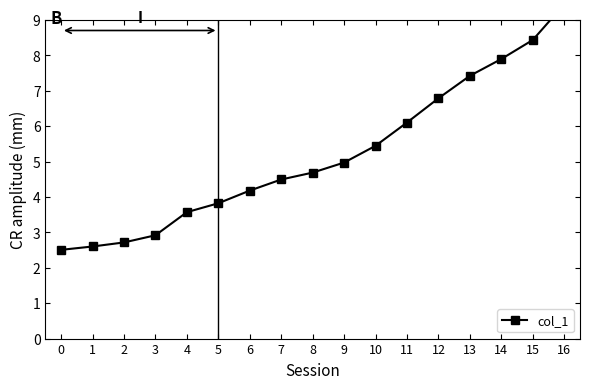

What is the value of the 12th point from the left?

6.1